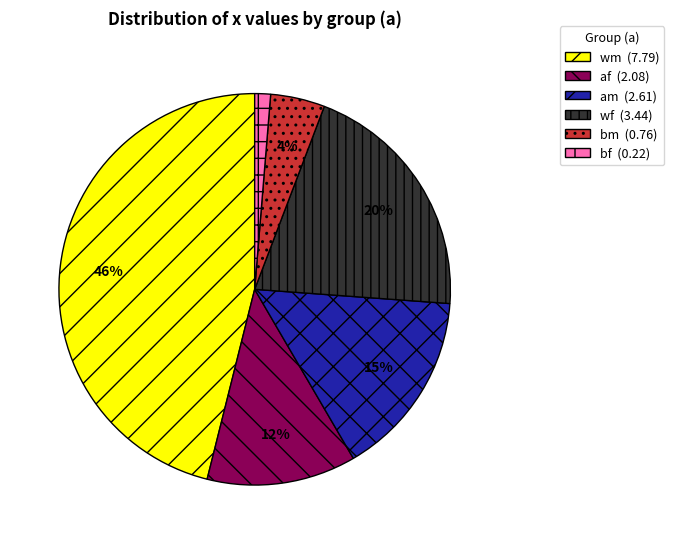

Is there any slice that represents more than half of the pie?

No